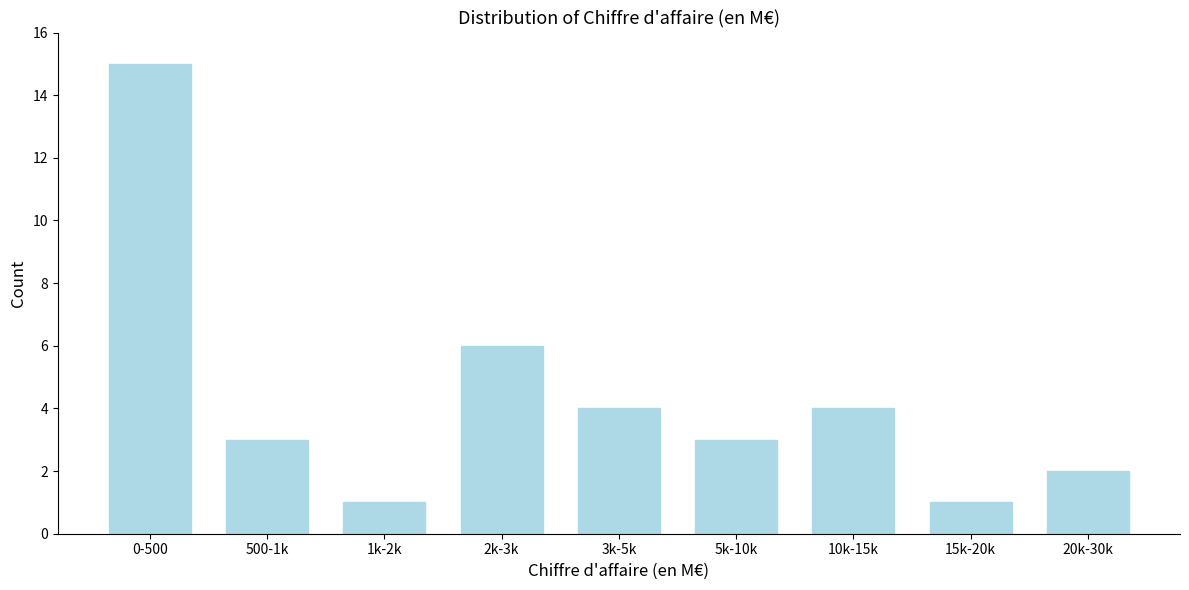

Reading left to right, list all the values displayed in this chart.

0-500=15	500-1k=3	1k-2k=1	2k-3k=6	3k-5k=4	5k-10k=3	10k-15k=4	15k-20k=1	20k-30k=2